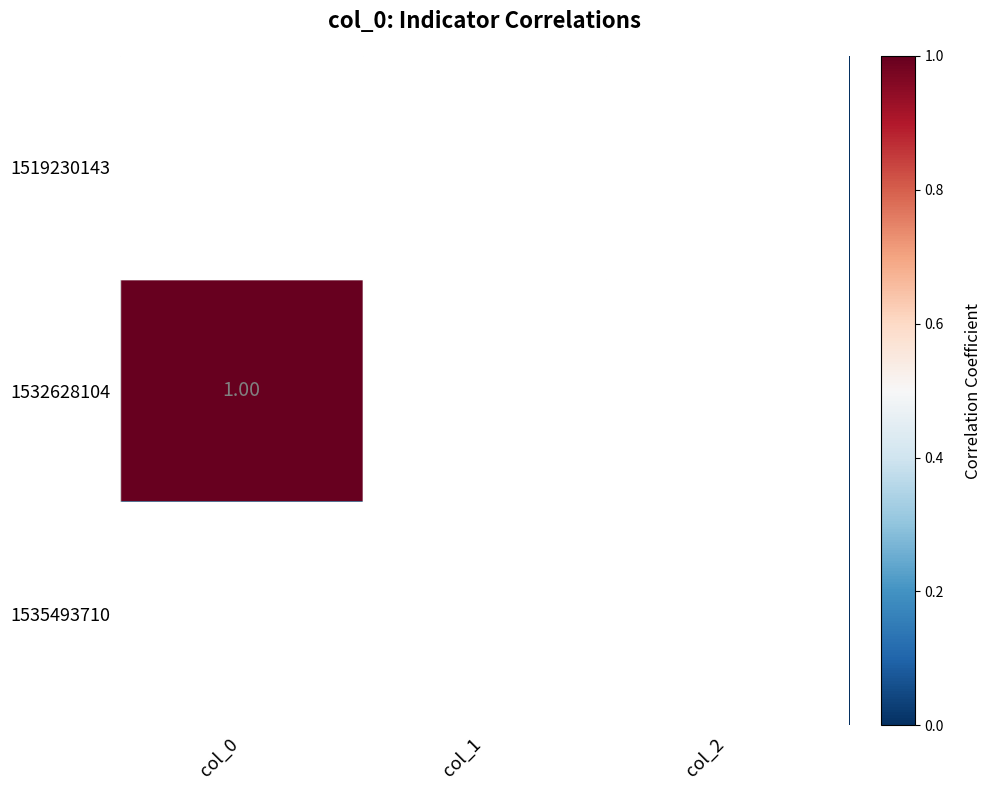

The 1532628104 series shows 0 at col_1. True or false?

True